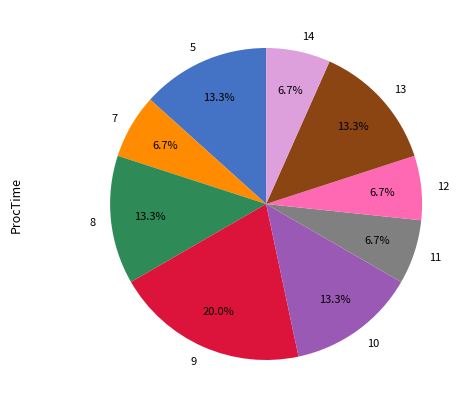

Which slice is the largest?

9